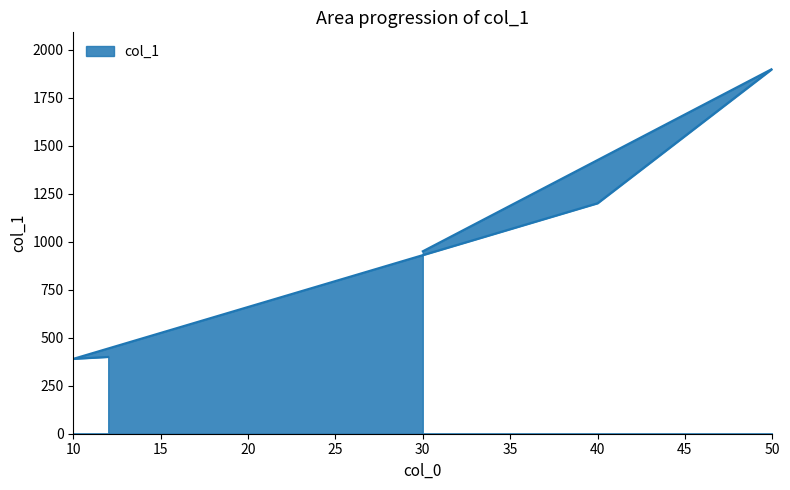

What is the difference between the maximum and minimum values?

1510